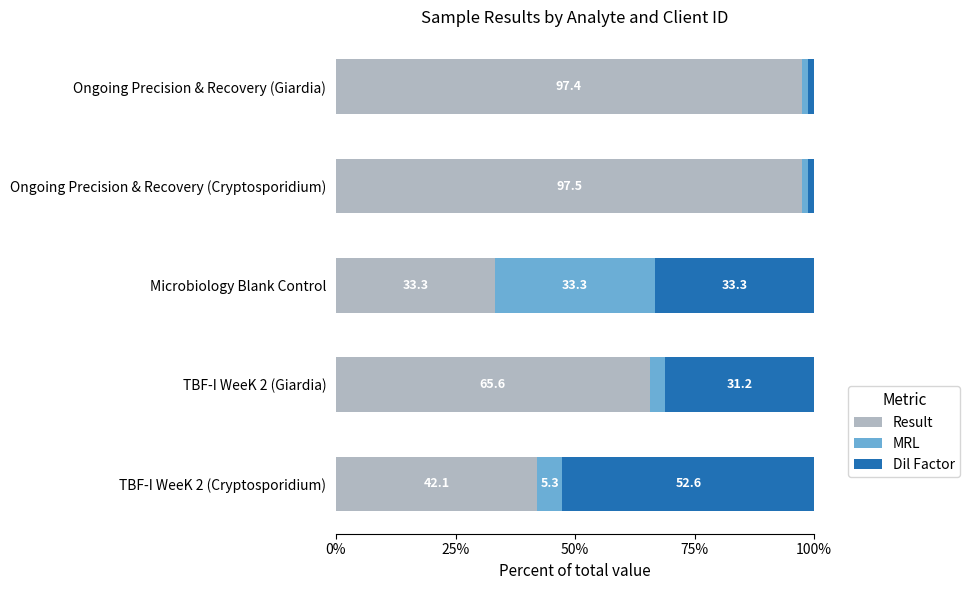

What is the maximum value for Result?

97.5